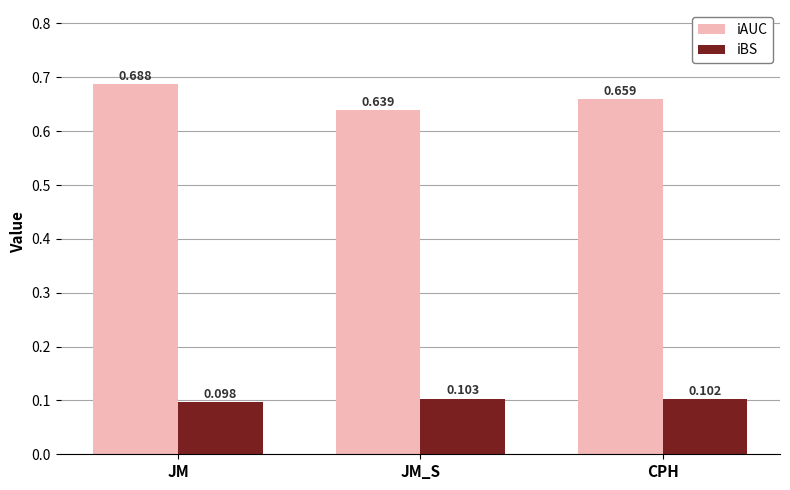

How many iAUC values are between 0 and 1?

3